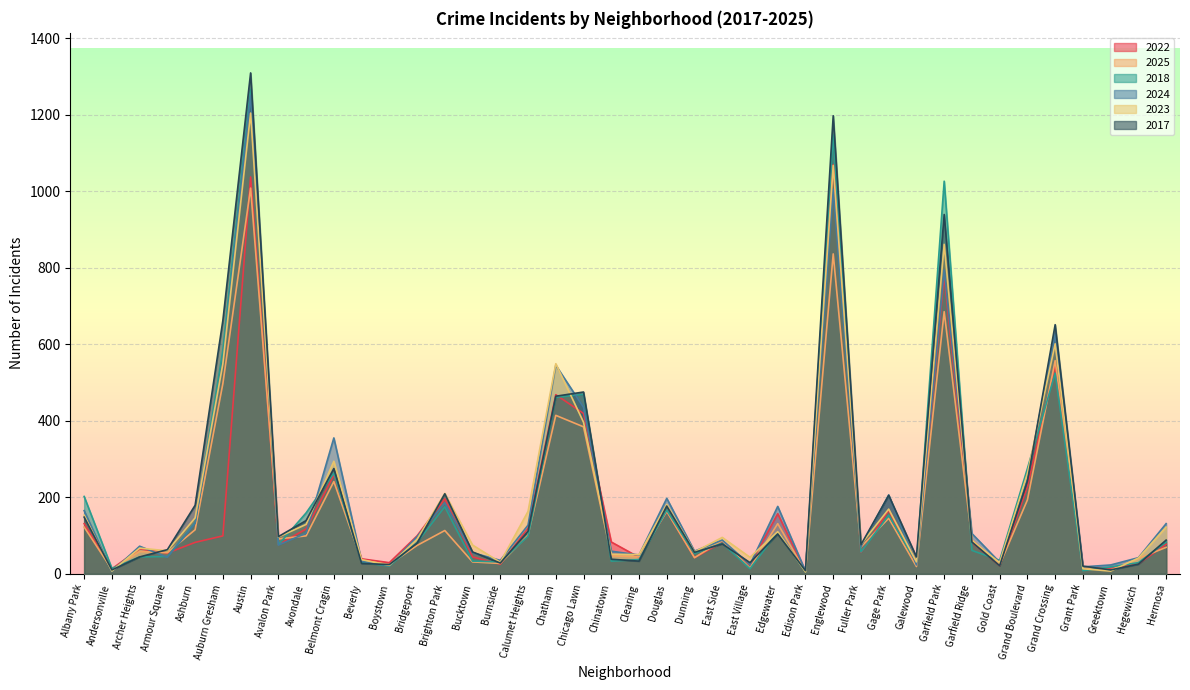

What is the difference between the maximum and minimum values in the 2017 series?

1301